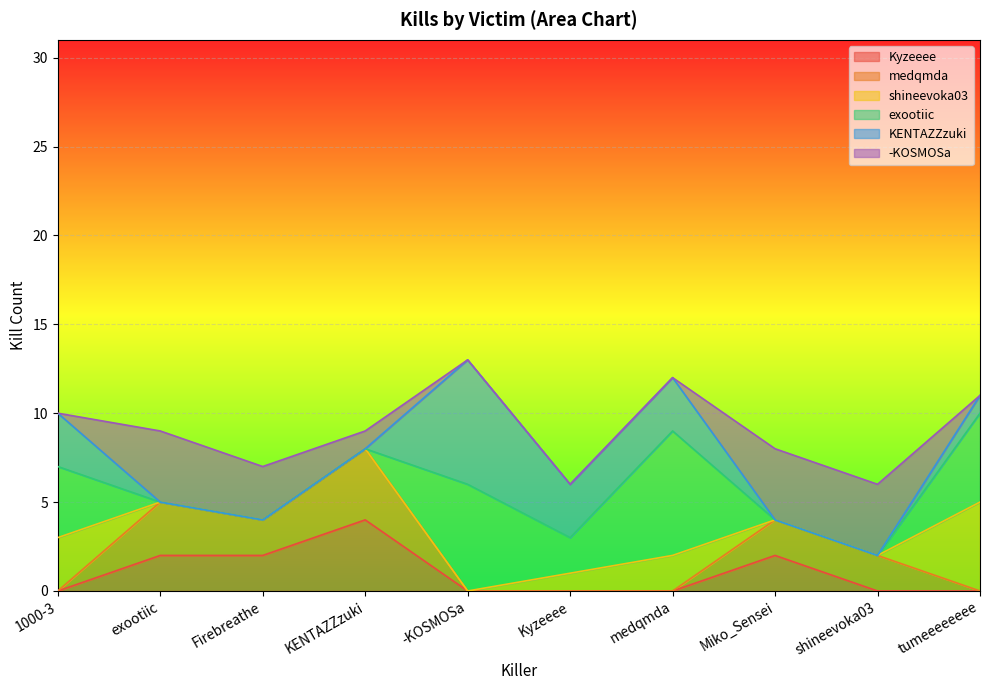

What is the label of the 4th point from the left?

KENTAZZzuki